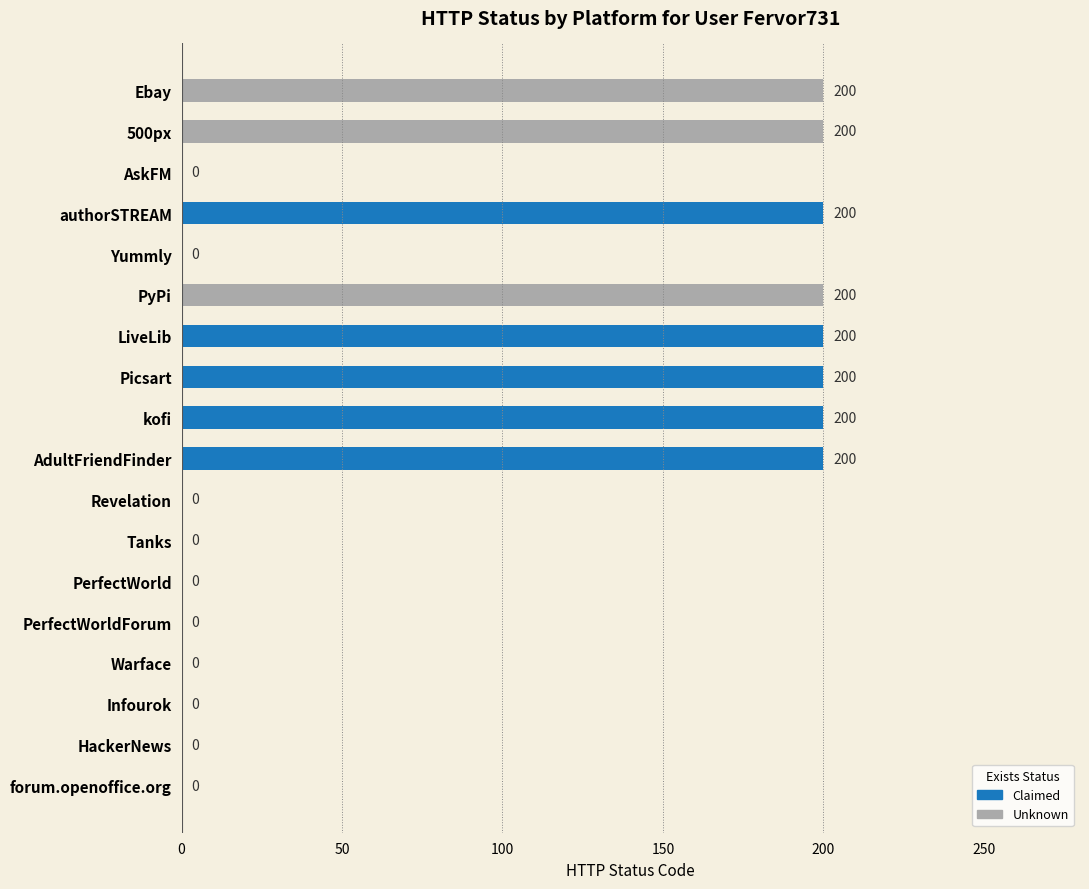

Is it true that the value at 500px is 109?

False